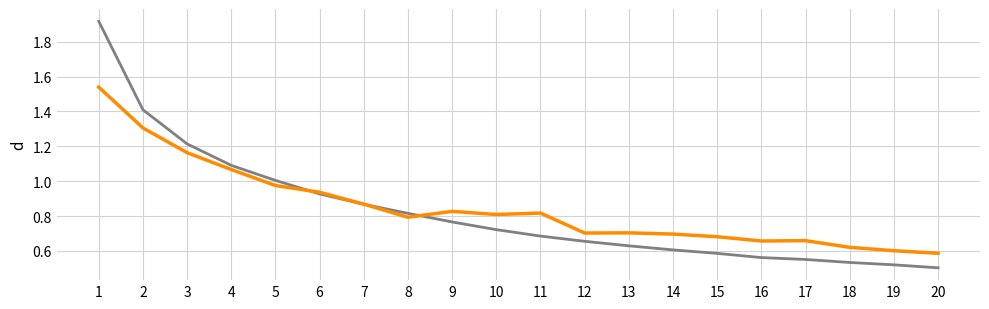

What is the total value across all series at 4?

2.2